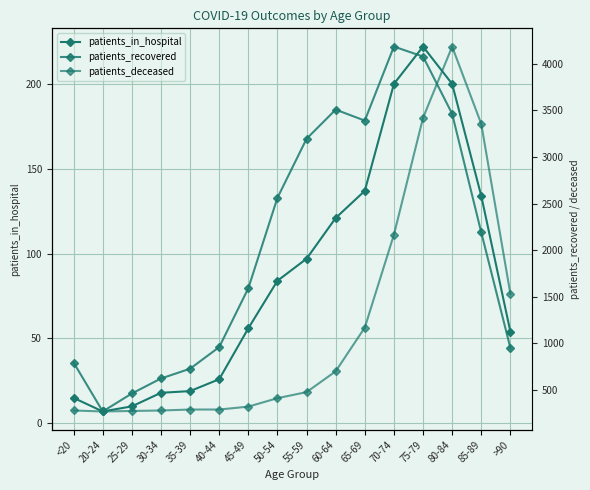

What is the lowest value of the patients_recovered series?

268